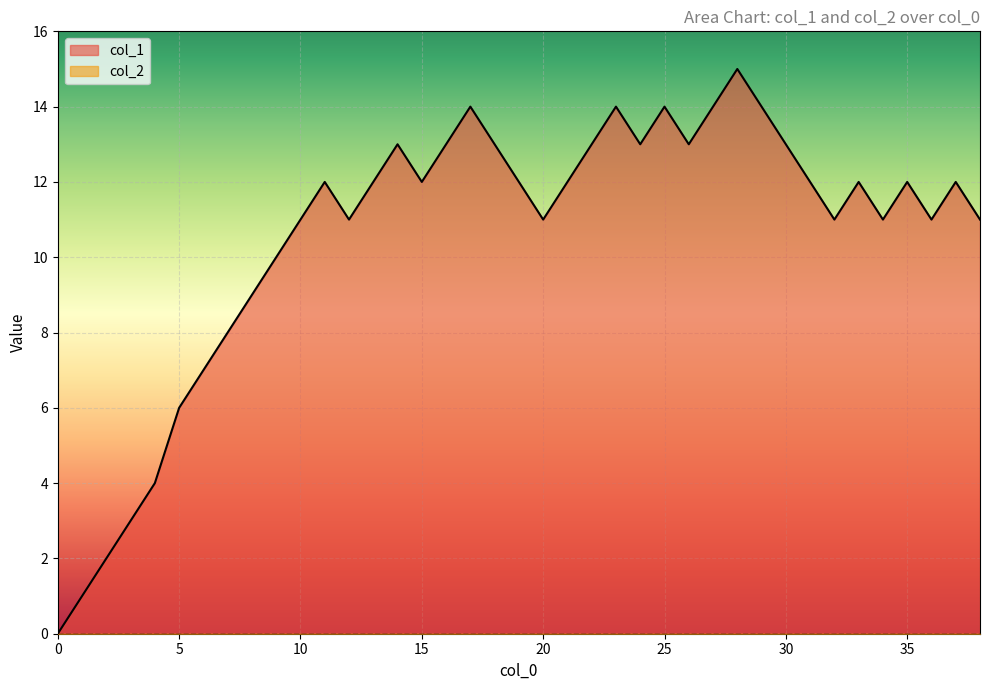

How many data points are above 12?

13